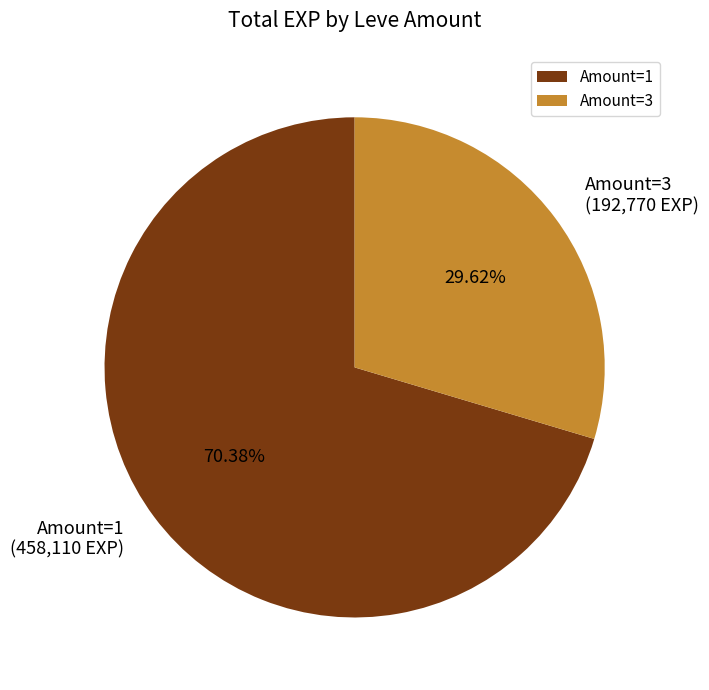

How many slices are in this pie chart?

2